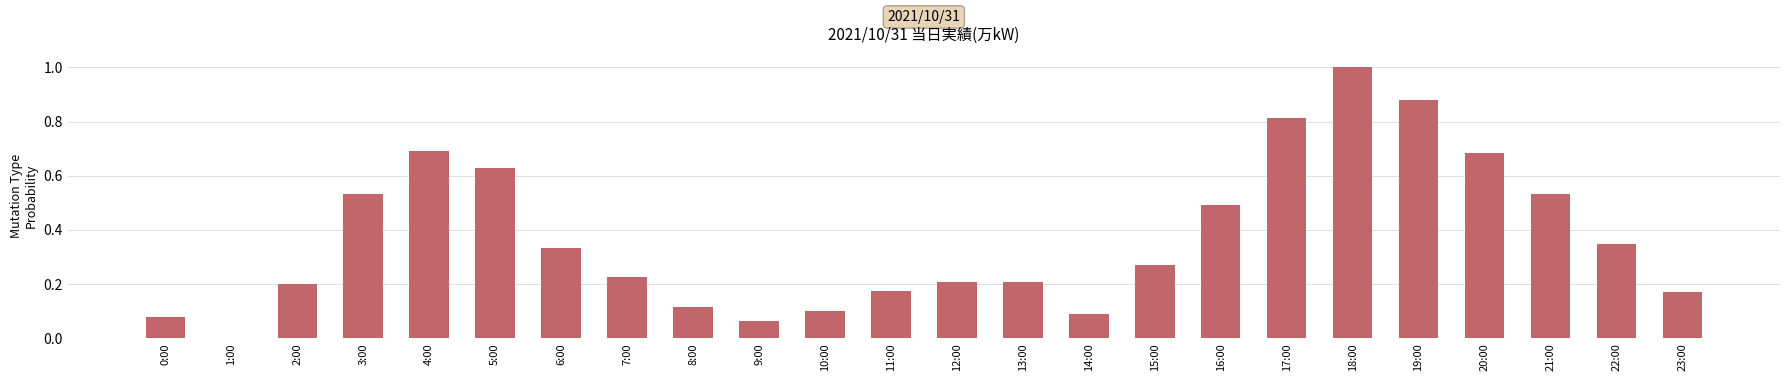

How many categories are shown in the chart?

24